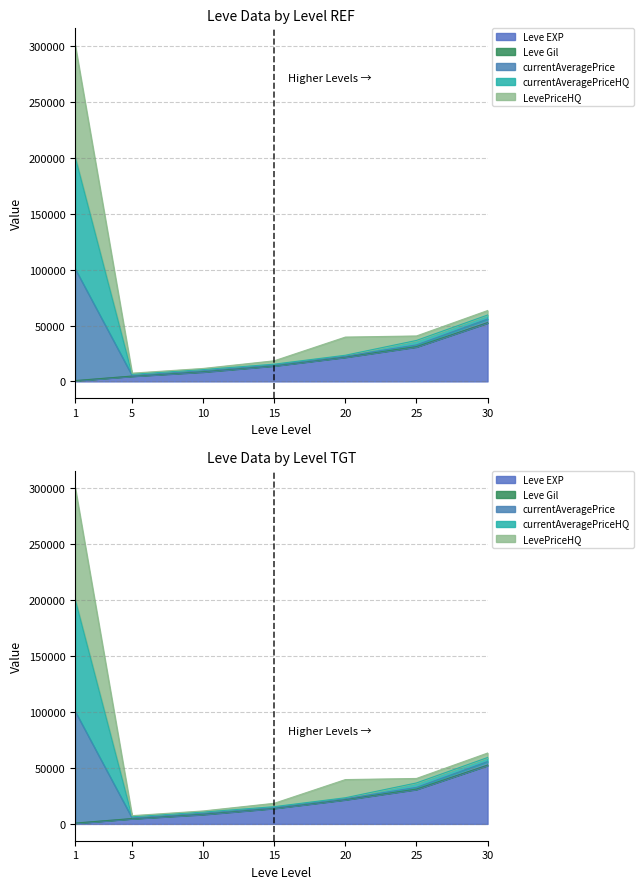

At how many categories does at least one series exceed 70726?

1